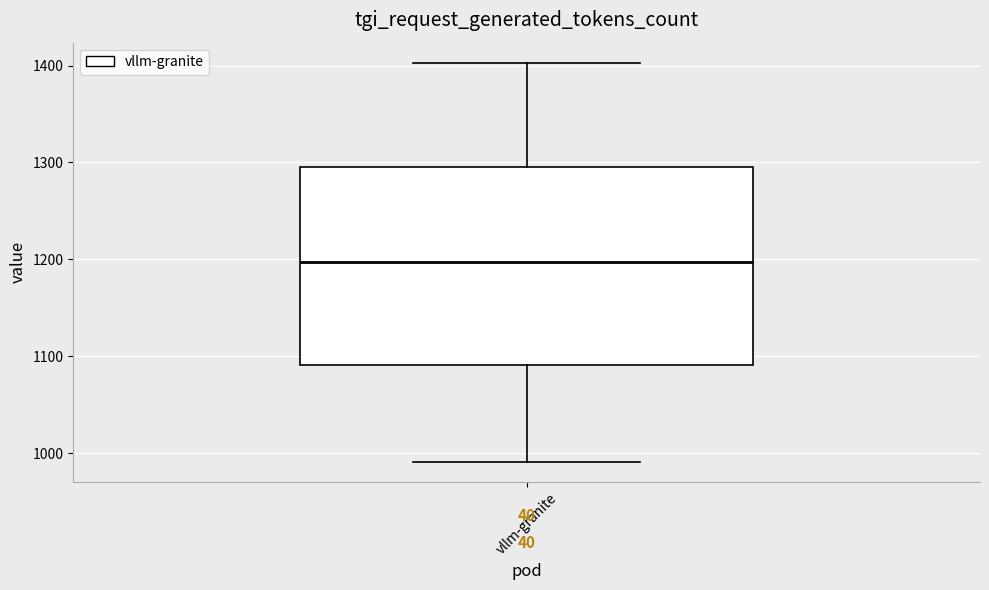

Read this box plot against the y-axis: the position of the median line, the range covered by the box, and the ends of both whiskers. The values are not printed on the chart, so give them approximately, as read against the axis.

median 1200, box 1090 to 1300, whiskers 990 to 1400